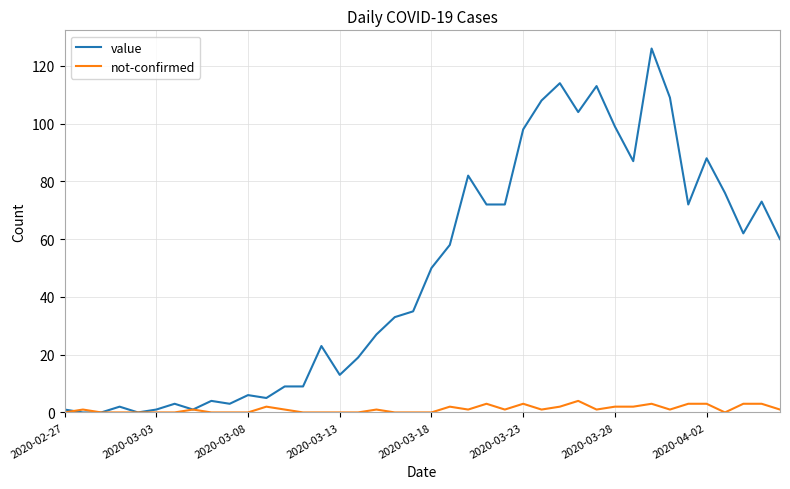

What is the highest value of the value series?

126